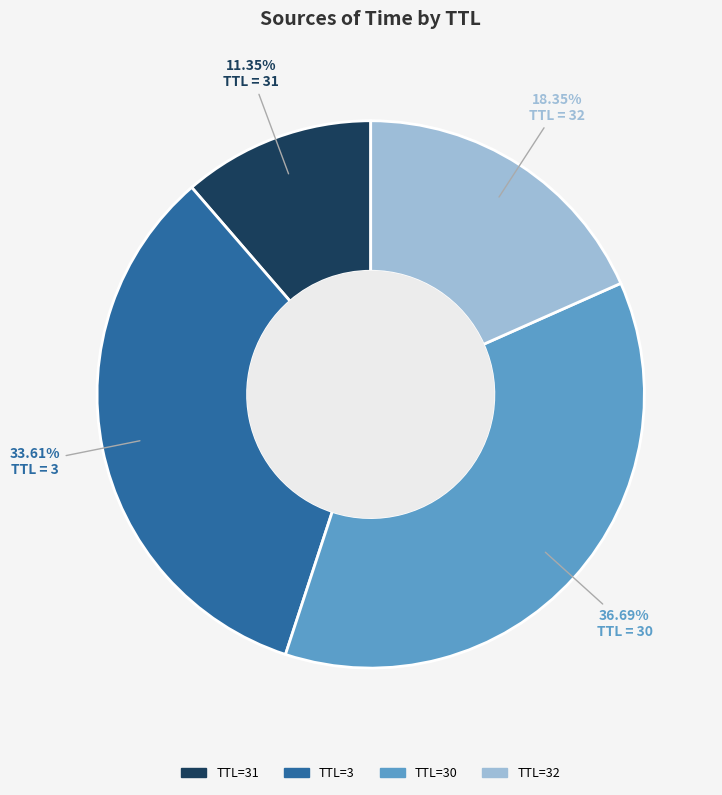

Is there any slice that represents more than half of the pie?

No